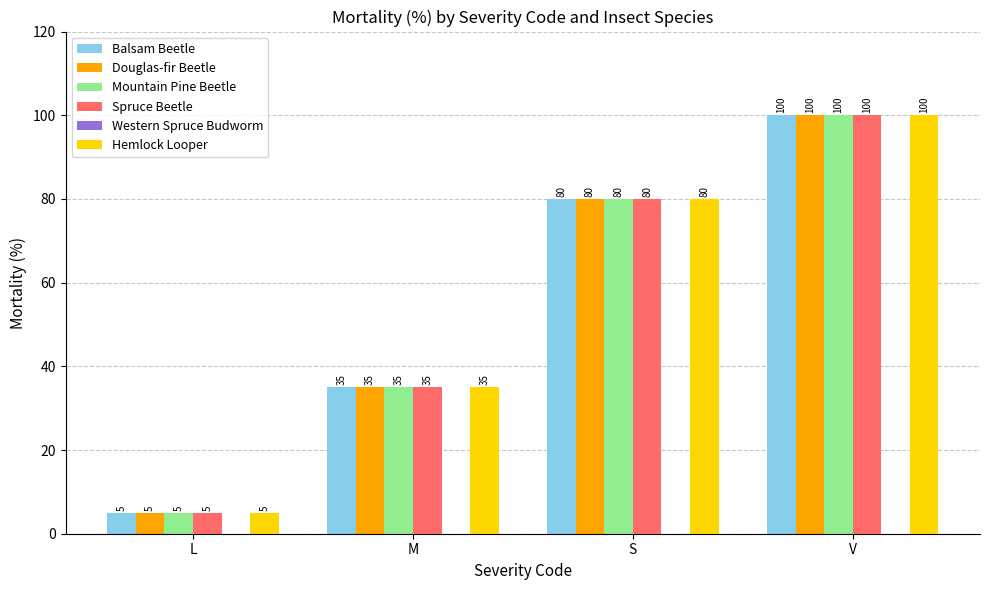

At which label is Mountain Pine Beetle closest to 52?

M